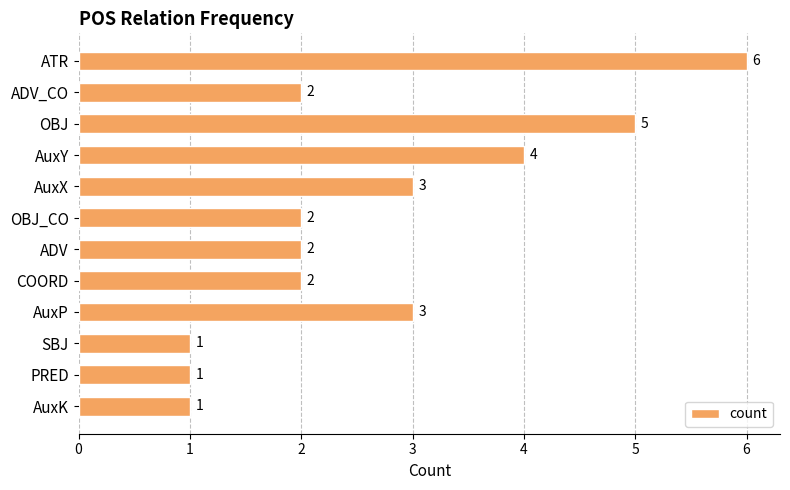

Between OBJ and AuxP, which is larger?

OBJ